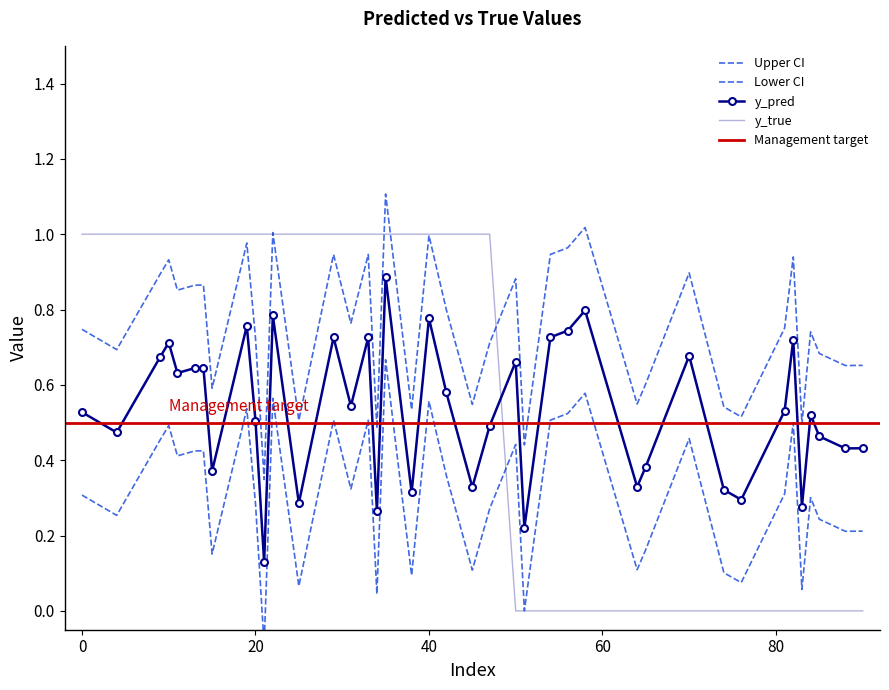

The value of y_pred at 29 is 0.5. True or false?

True